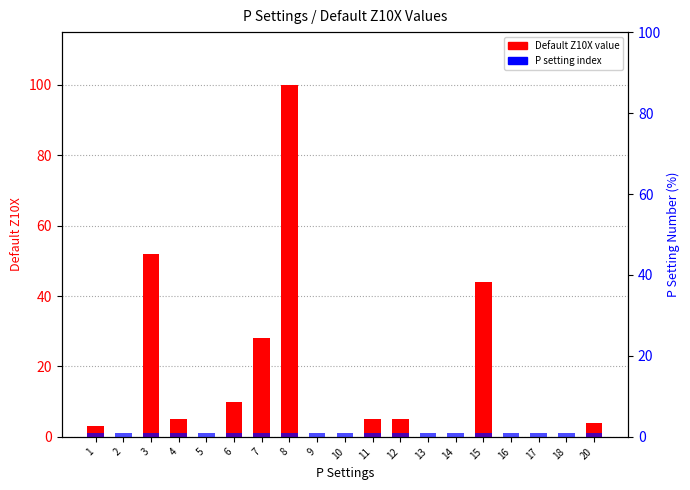

Reading right to left, list all the values displayed in this chart.

Default Z10X value: 20=4	18=0	17=0	16=0	15=44	14=0	13=0	12=5	11=5	10=0	9=0	8=100	7=28	6=10	5=0	4=5	3=52	2=0	1=3
P setting index: 20=1	18=1	17=1	16=1	15=1	14=1	13=1	12=1	11=1	10=1	9=1	8=1	7=1	6=1	5=1	4=1	3=1	2=1	1=1